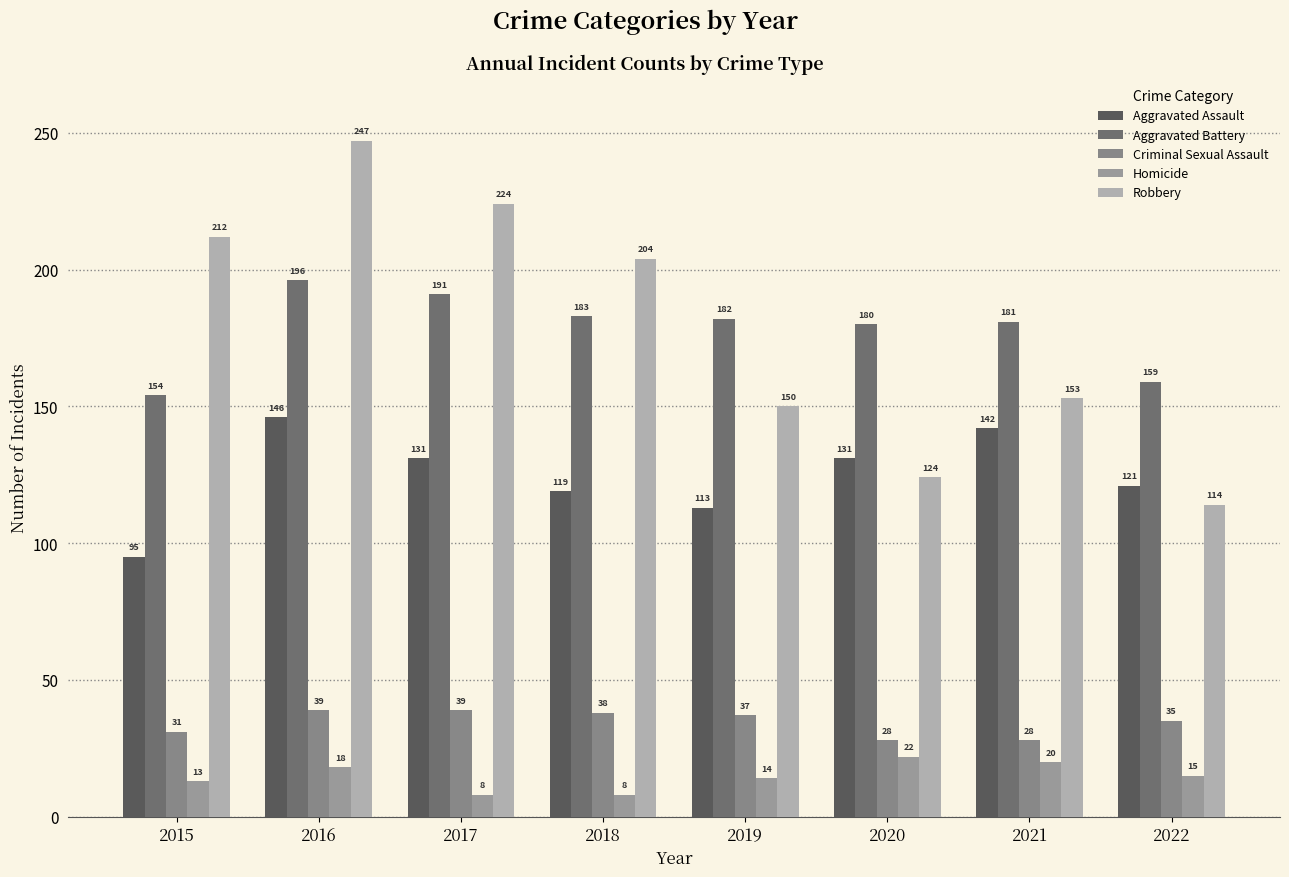

At which label is Aggravated Assault closest to 120?

2018